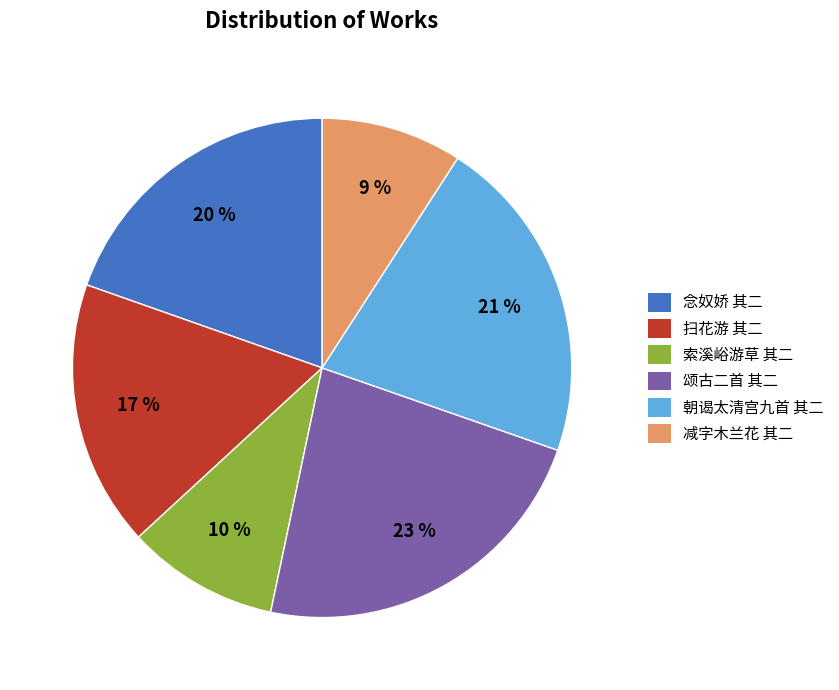

Which has a higher value, 索溪峪游草 其二 or 扫花游 其二?

扫花游 其二